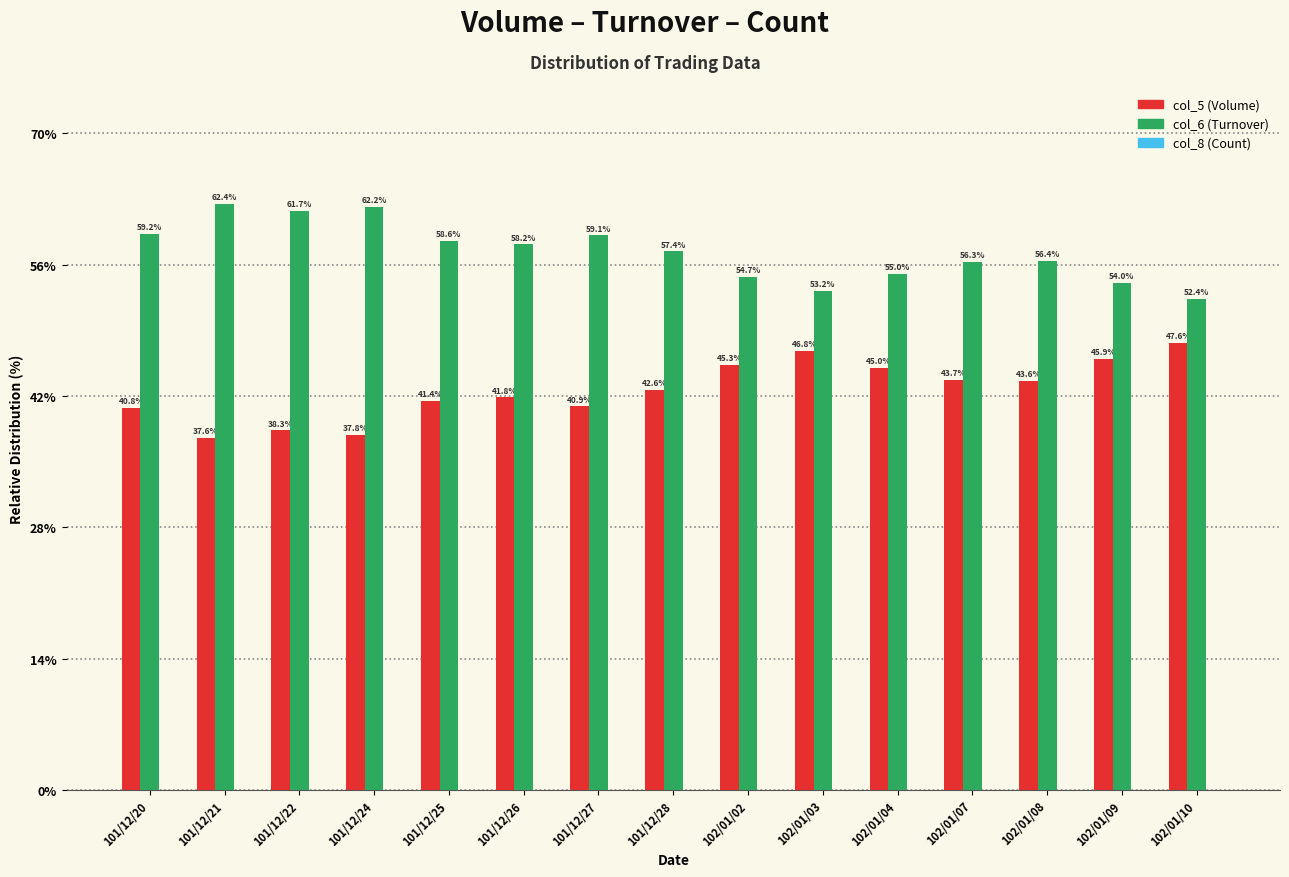

How many groups of bars are there?

15